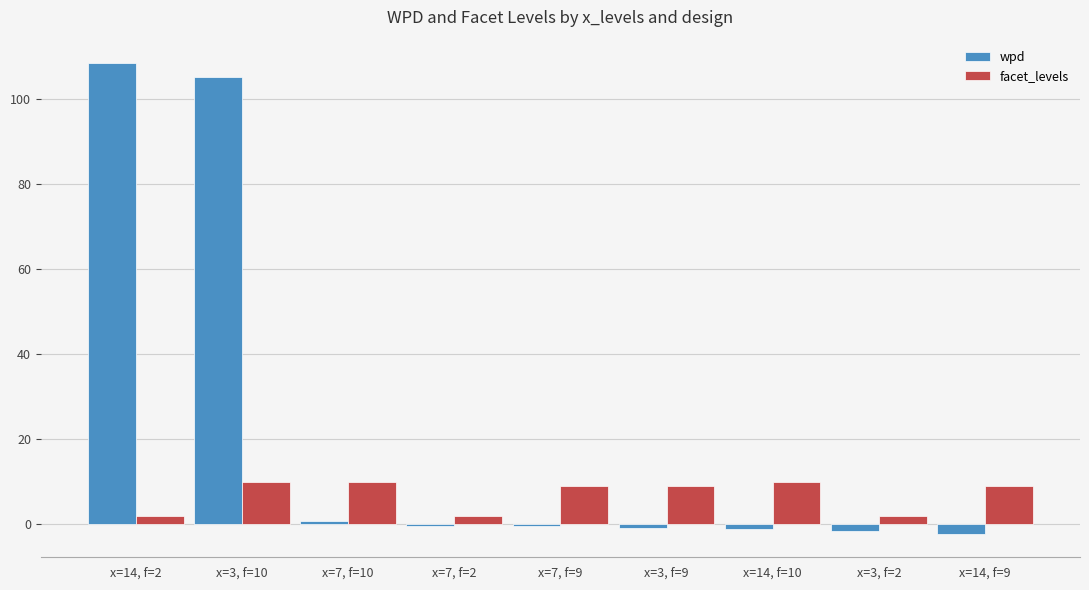

The value of facet_levels at x=3, f=10 is 10.0. True or false?

True